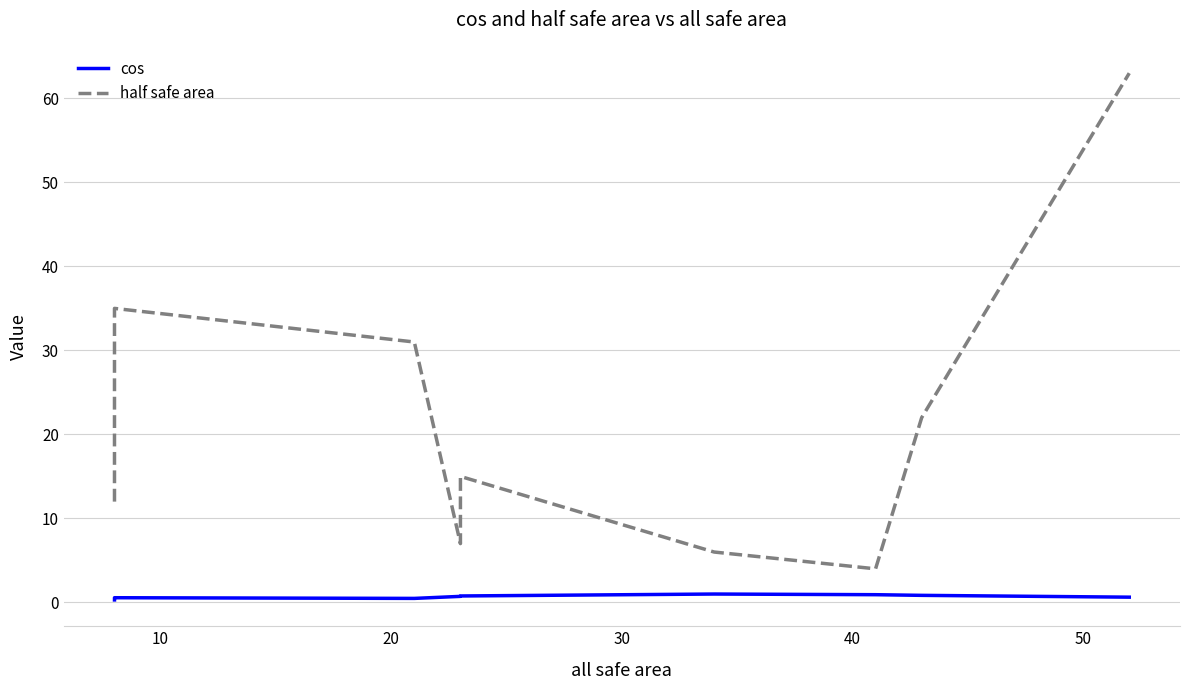

True or false: half safe area and cos cross at least once.

False